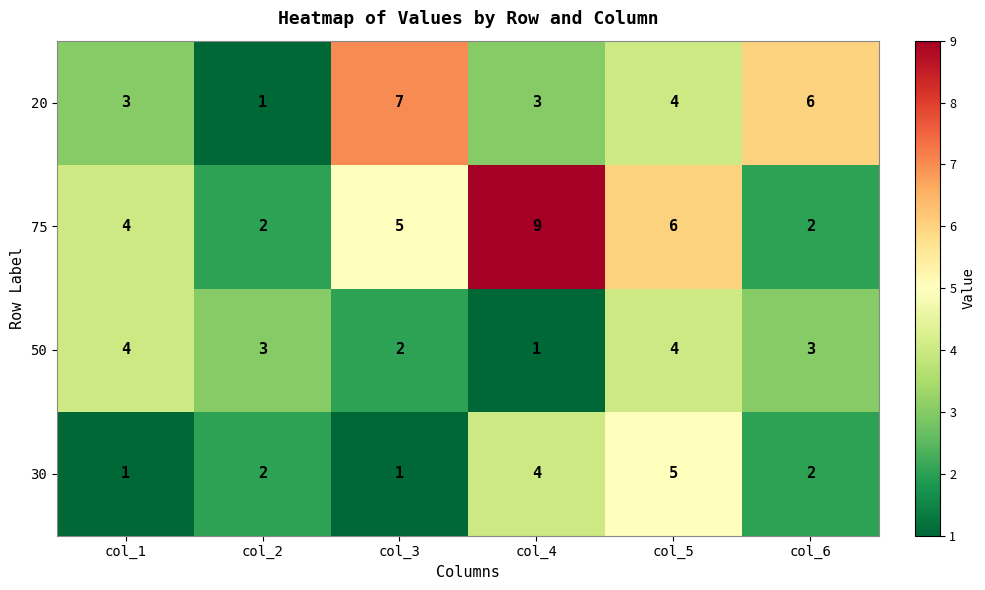

What is the greatest value displayed?

9